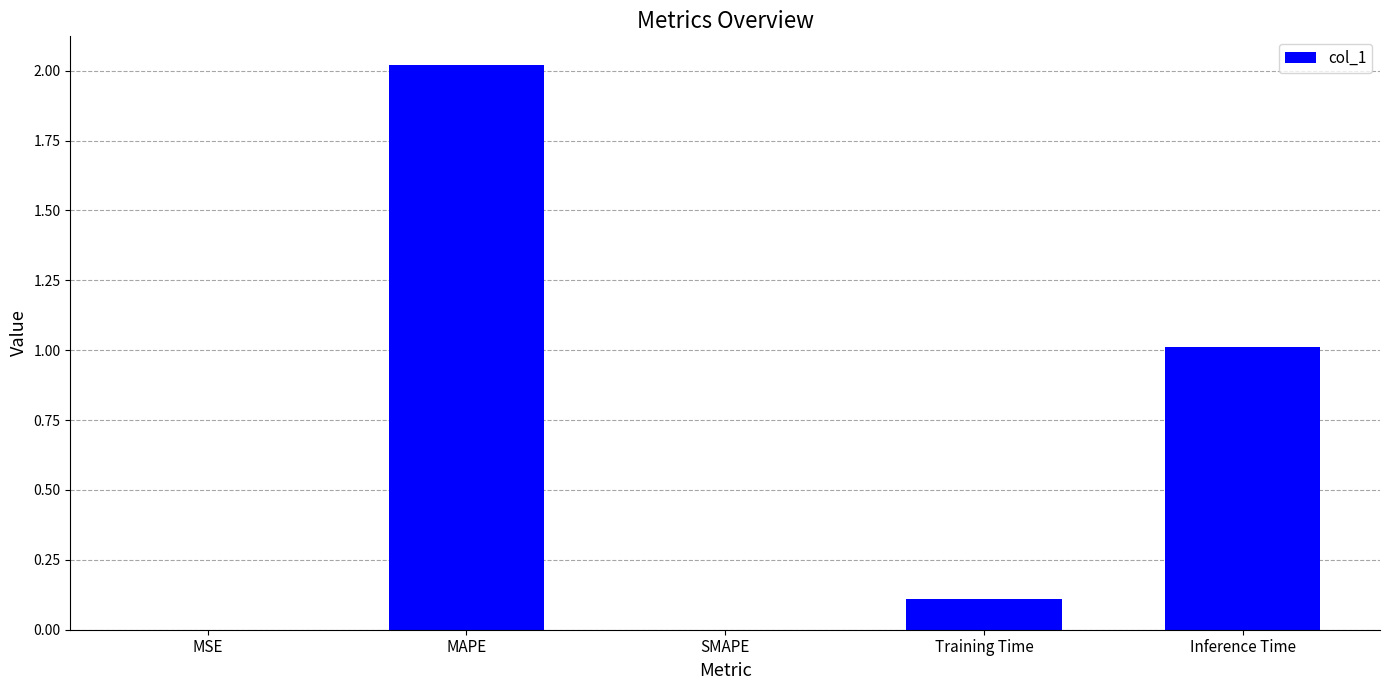

Is it true that the value at Inference Time is 1.6?

False